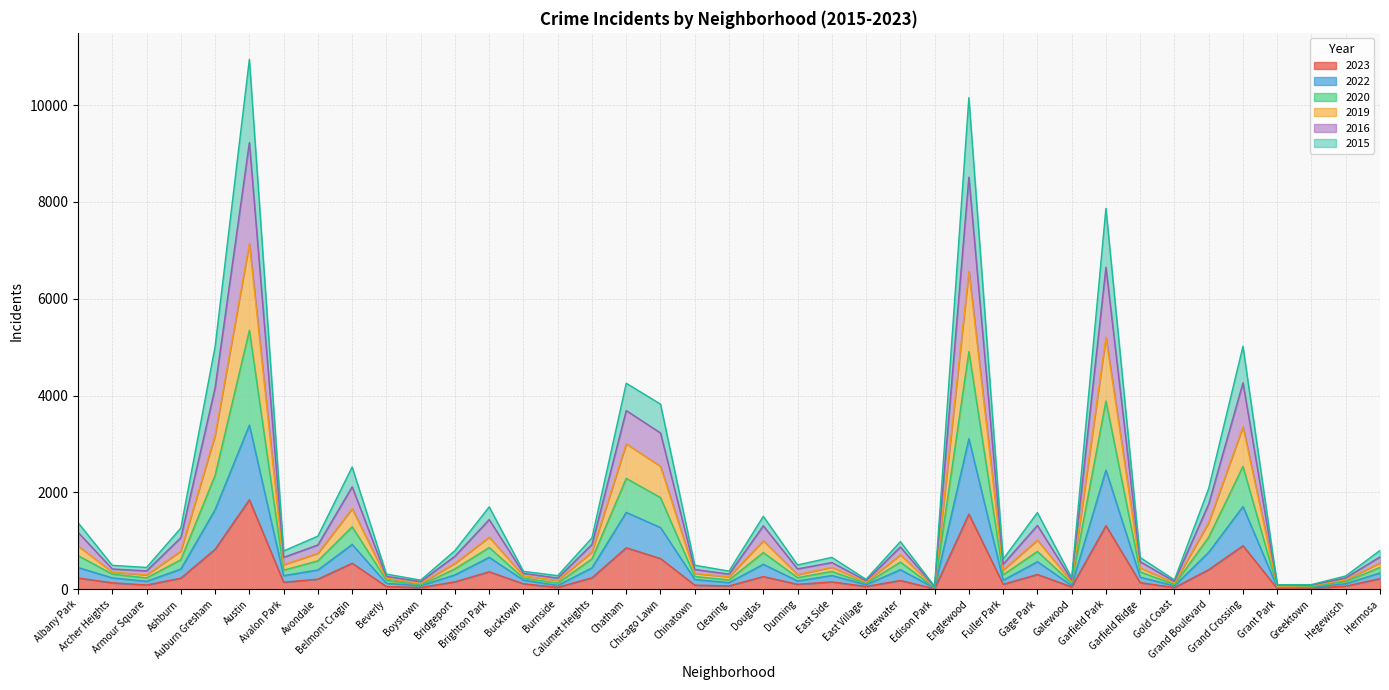

What is the difference between the highest and lowest values at East Side?

507